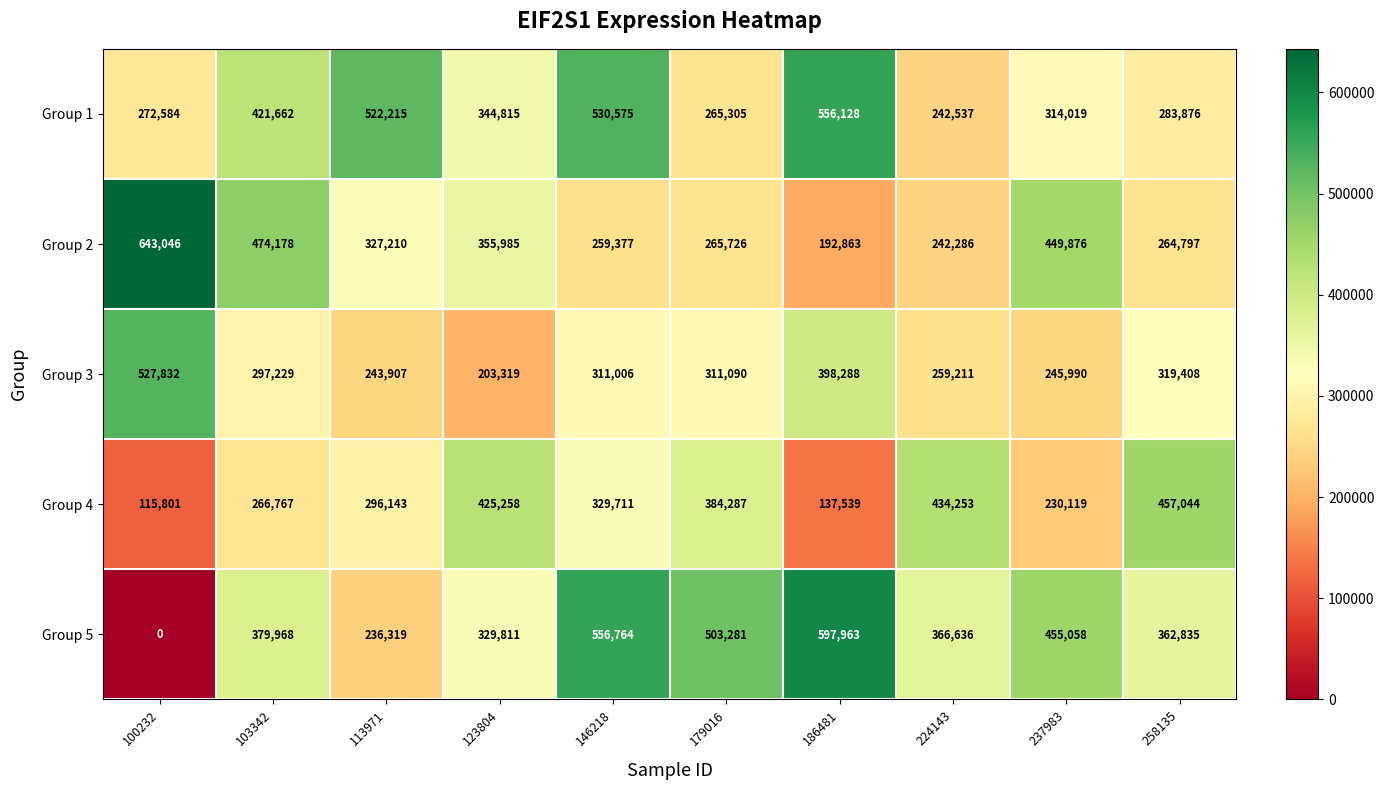

At which category does the chart reach its minimum across all series?

100232